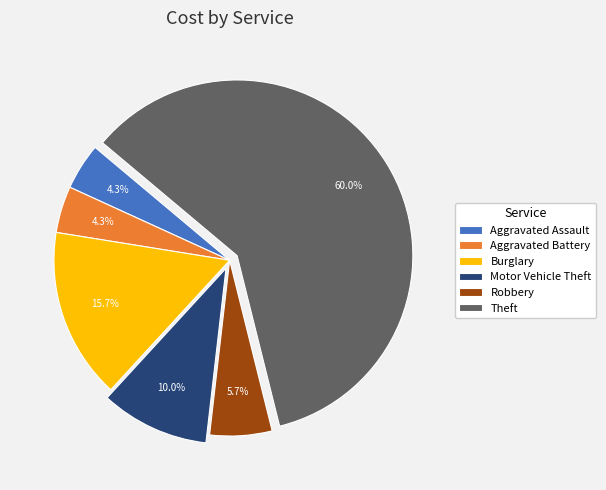

How much of the chart is everything except Burglary?

84.3%